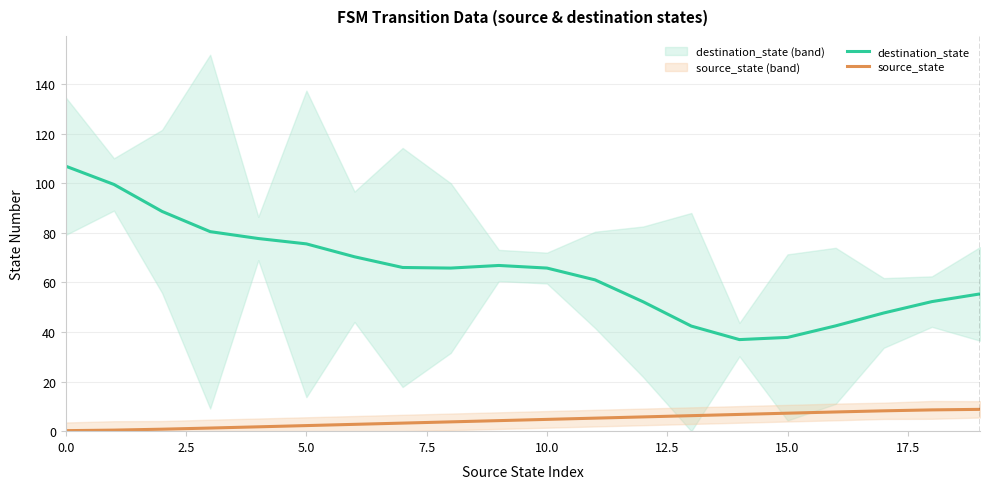

True or false: destination_state and source_state cross at least once.

False